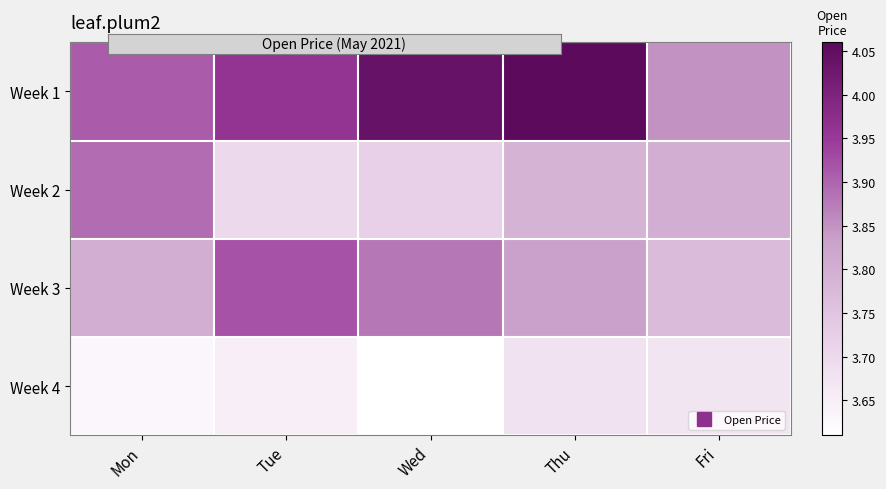

What is the greatest value displayed?

4.1